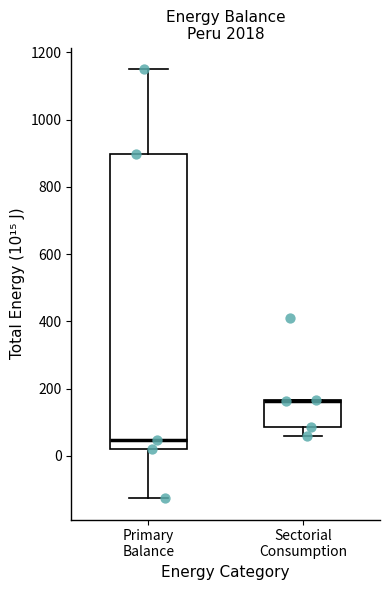

Reading left to right, read every box against the y-axis: the position of its median line, the range the box covers, and the ends of its whiskers. The values are not printed on the chart, so give them approximately, as read against the axis.

Primary Balance: median 40, box 20 to 900, whiskers -120 to 1140
Sectorial Consumption: median 160 (drawn on the box's upper edge), box 80 to 160, whiskers 60 to 160